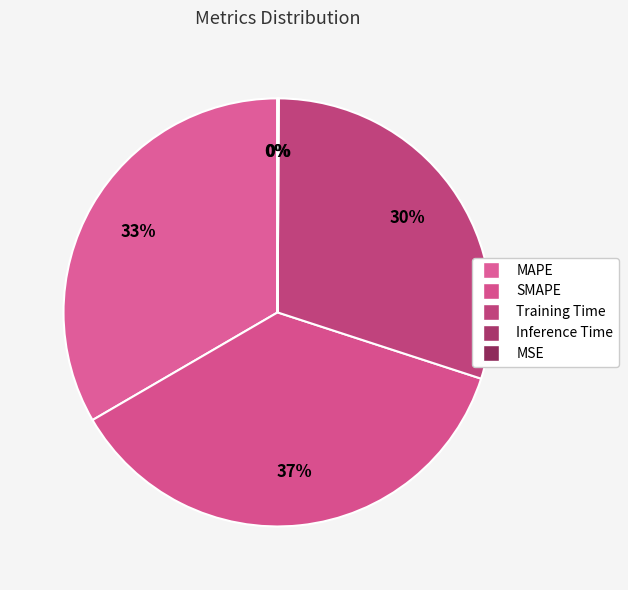

What is the smallest slice in the pie chart?

MSE